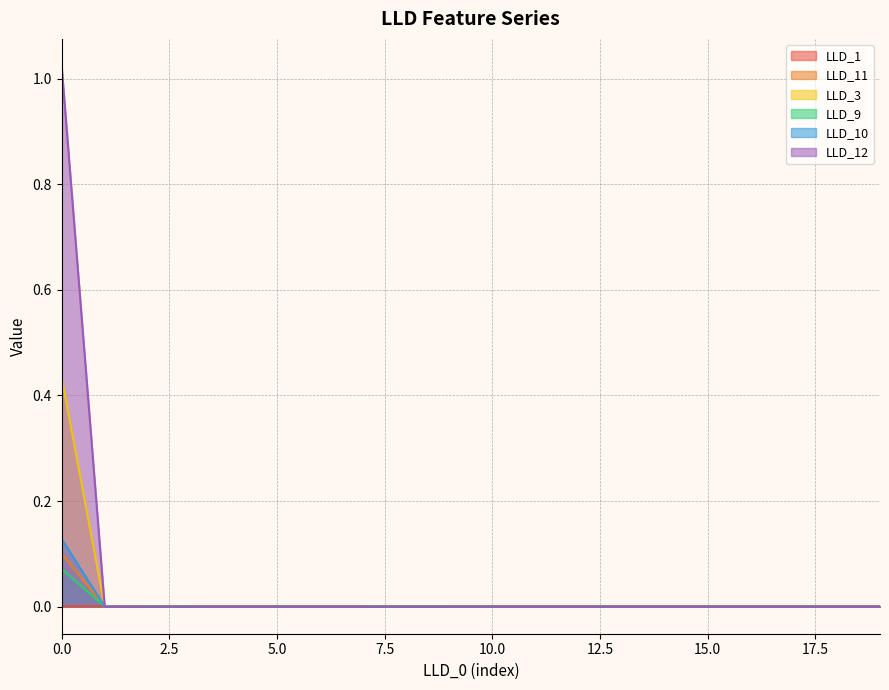

The LLD_3 series shows 0.0 at 13. True or false?

True